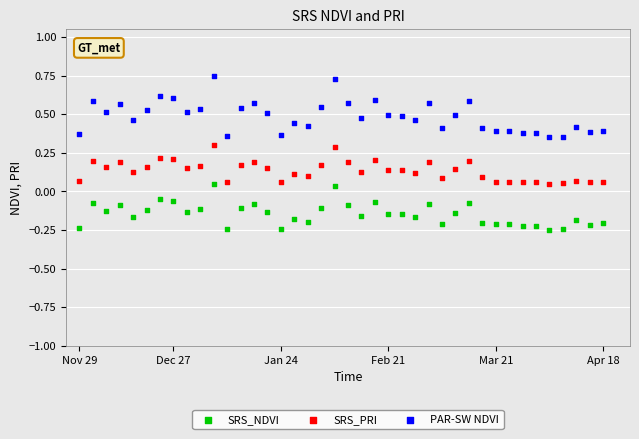

Which series has the largest Y range (max minus min)?

PAR-SW NDVI